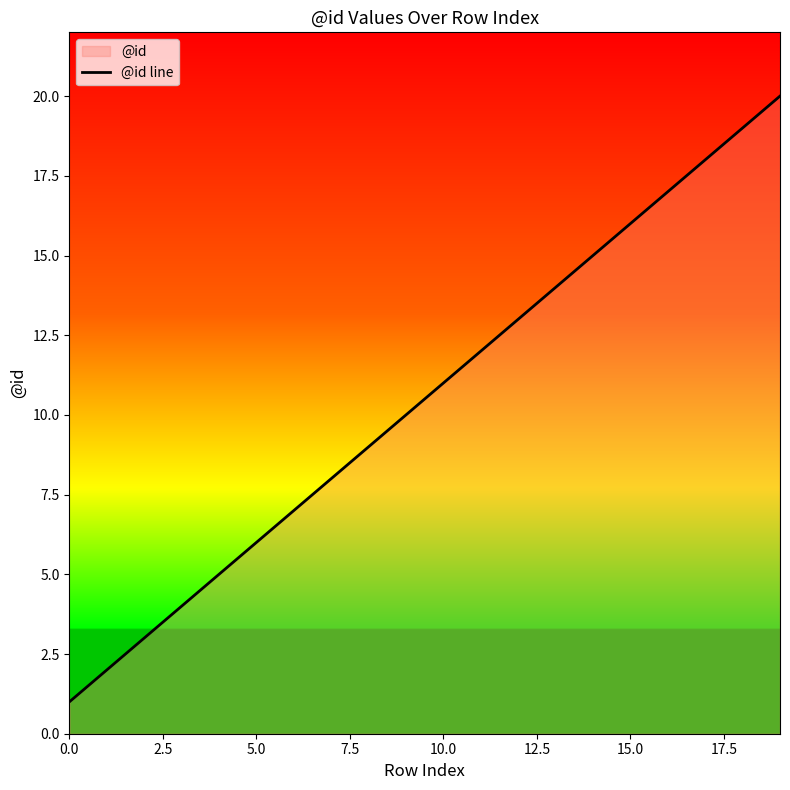

What is the difference between the second highest and second lowest values?

17